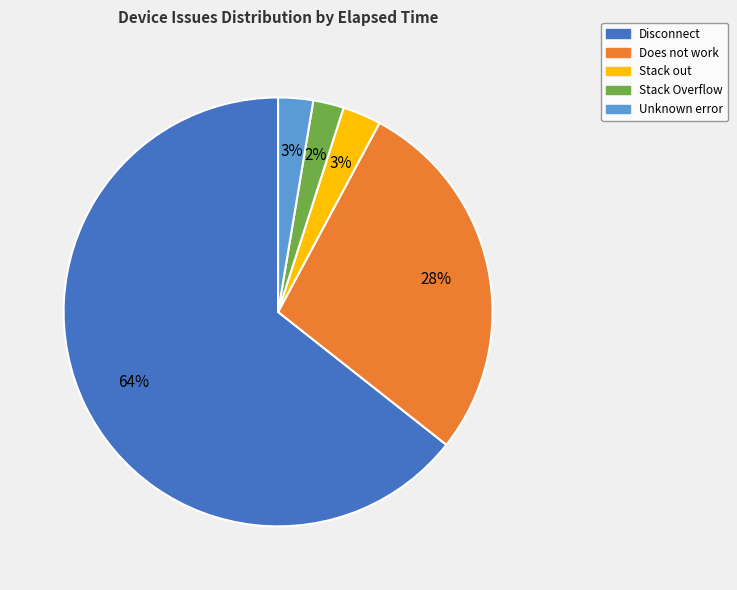

Is there any slice that represents more than half of the pie?

Yes